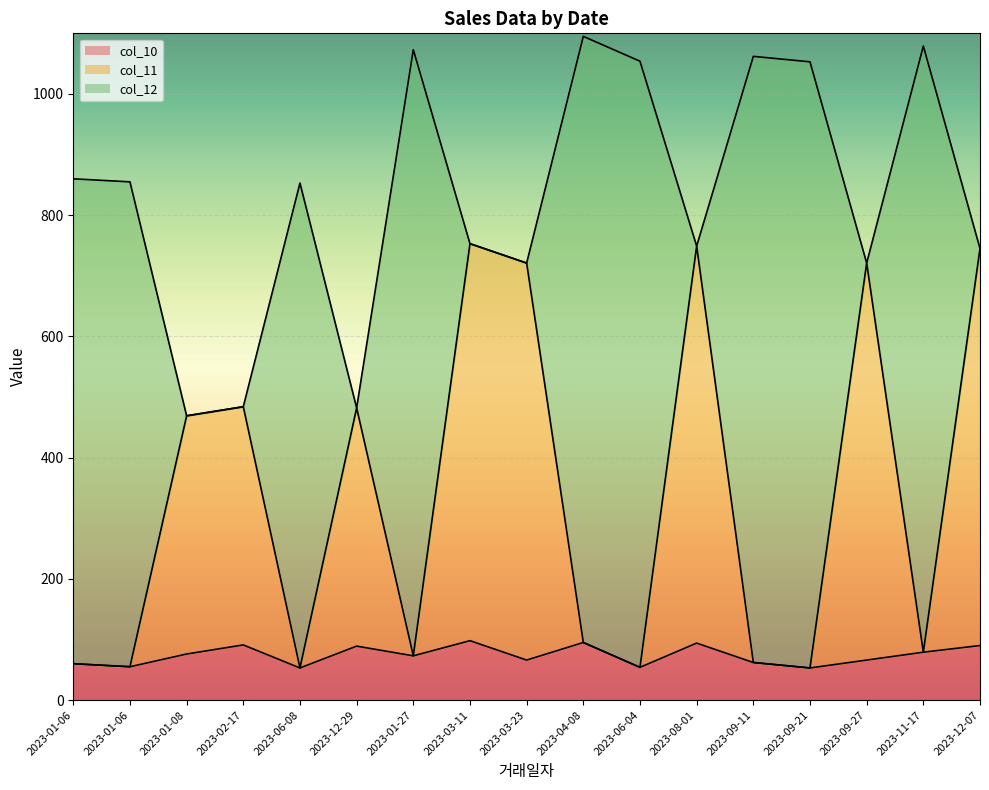

What is the difference between the highest and lowest values at 2023-08-01?

655